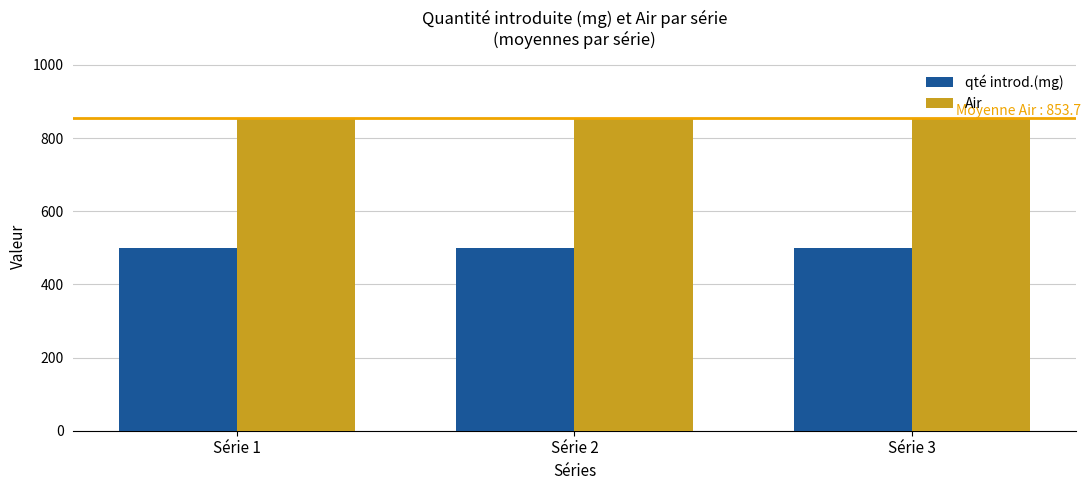

What are all the series names shown in the legend?

qté introd.(mg), Air